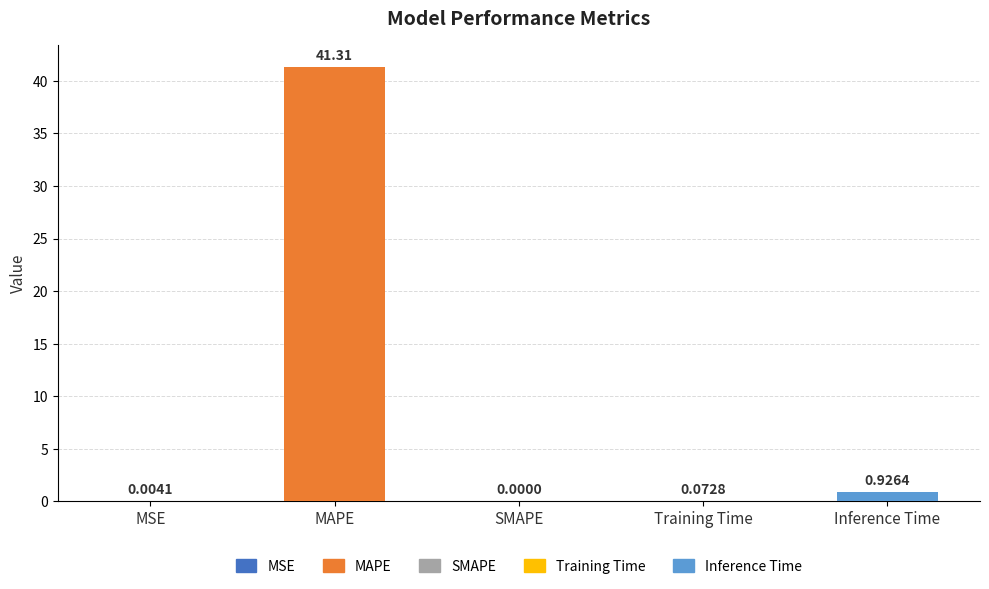

The value at Inference Time is 1.2. True or false?

False